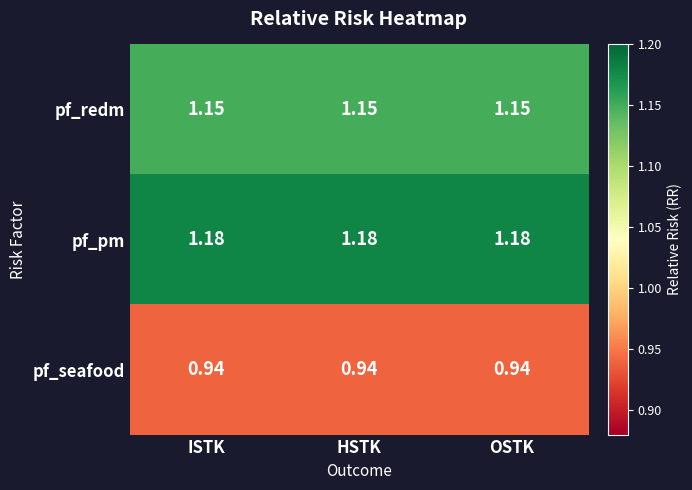

At ISTK, list the series in order from smallest to largest.

pf_seafood, pf_redm, pf_pm